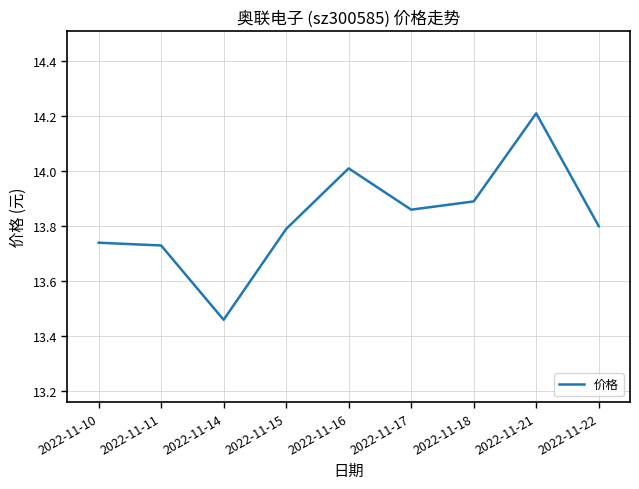

What is the greatest value displayed?

14.2